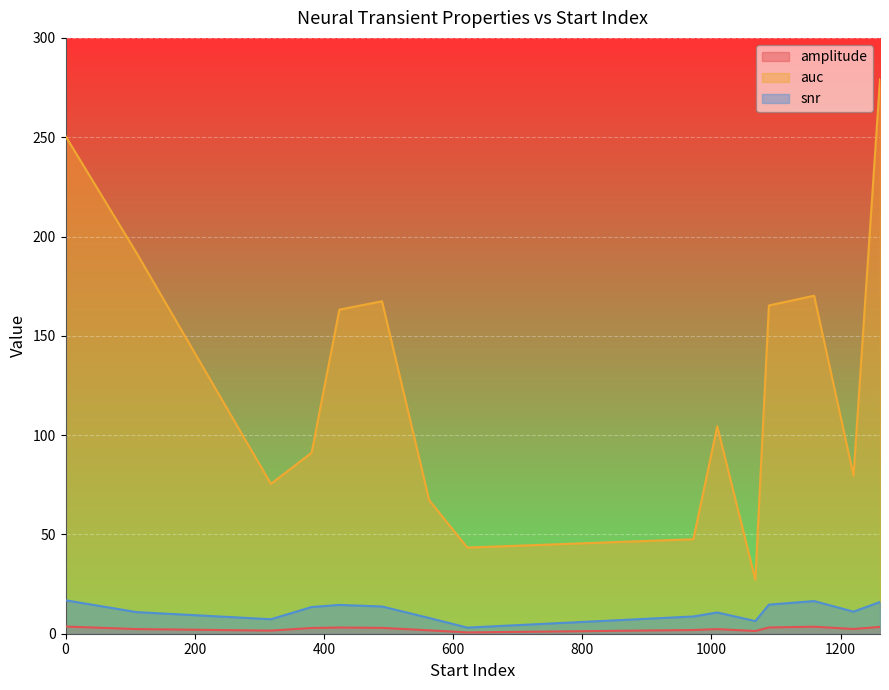

What is the difference between the amplitude values at 1009 and 563?

0.6